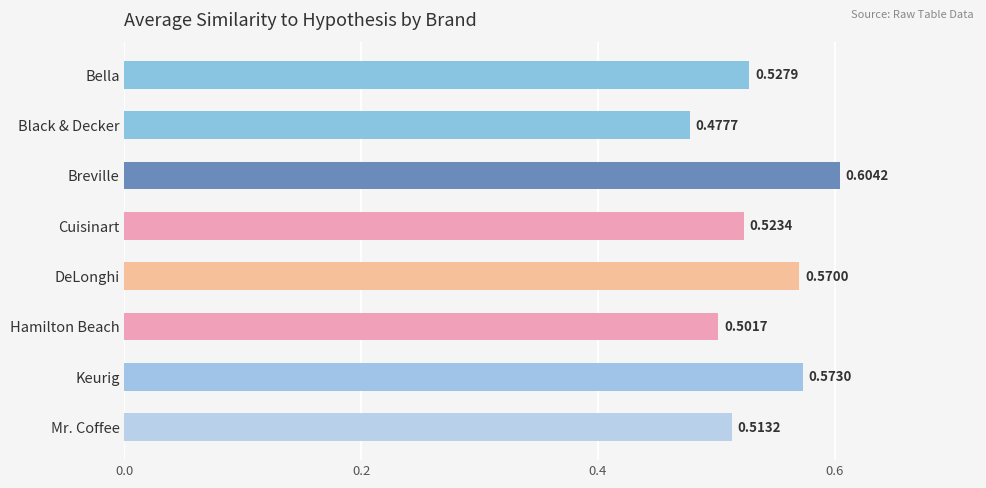

Where is the data nearest to the value 0?

Black & Decker